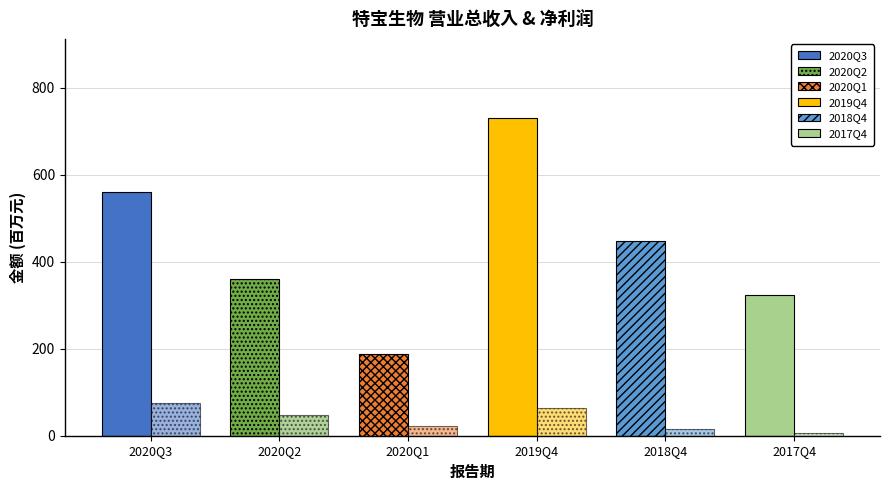

Reading right to left, list all the values displayed in this chart.

营业总收入(百万): 2017Q4=323.1	2018Q4=448.3	2019Q4=729.7	2020Q1=187.5	2020Q2=359.6	2020Q3=560.5
净利润(百万): 2017Q4=5.2	2018Q4=16.0	2019Q4=64.3	2020Q1=22.4	2020Q2=46.6	2020Q3=76.3